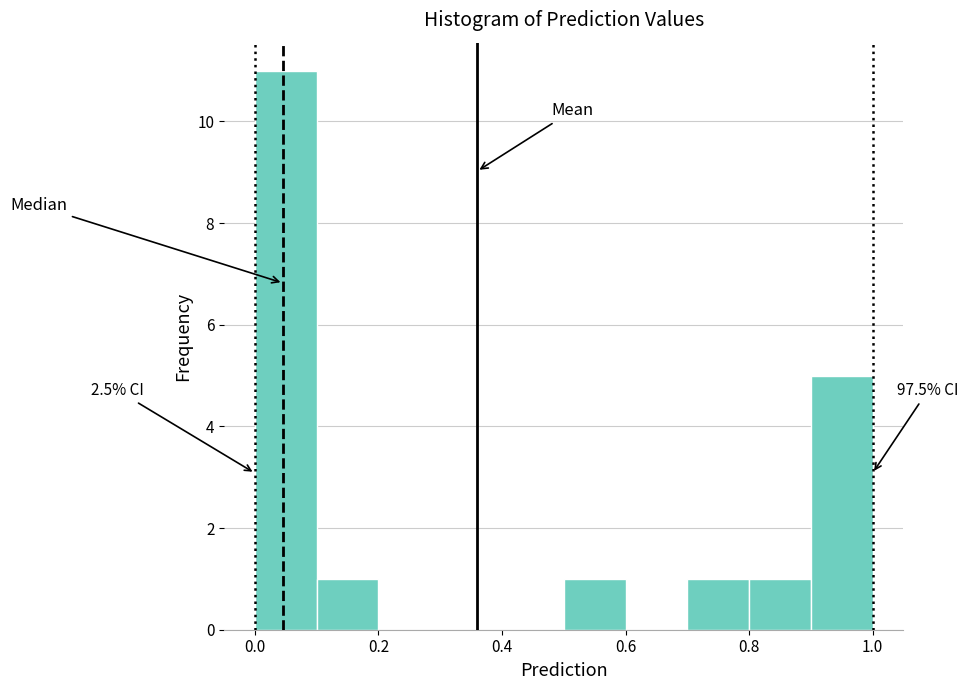

Over which range of the x-axis is the bar tallest?

0.0 to 0.1